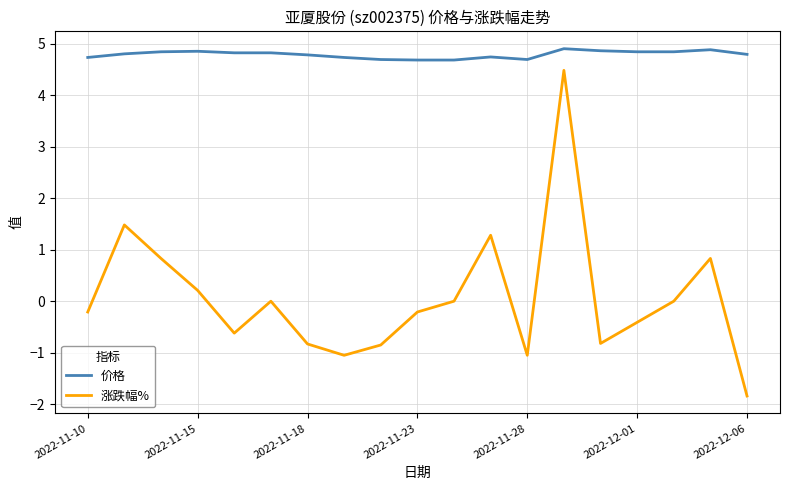

True or false: 涨跌幅% and 价格 cross at least once.

False